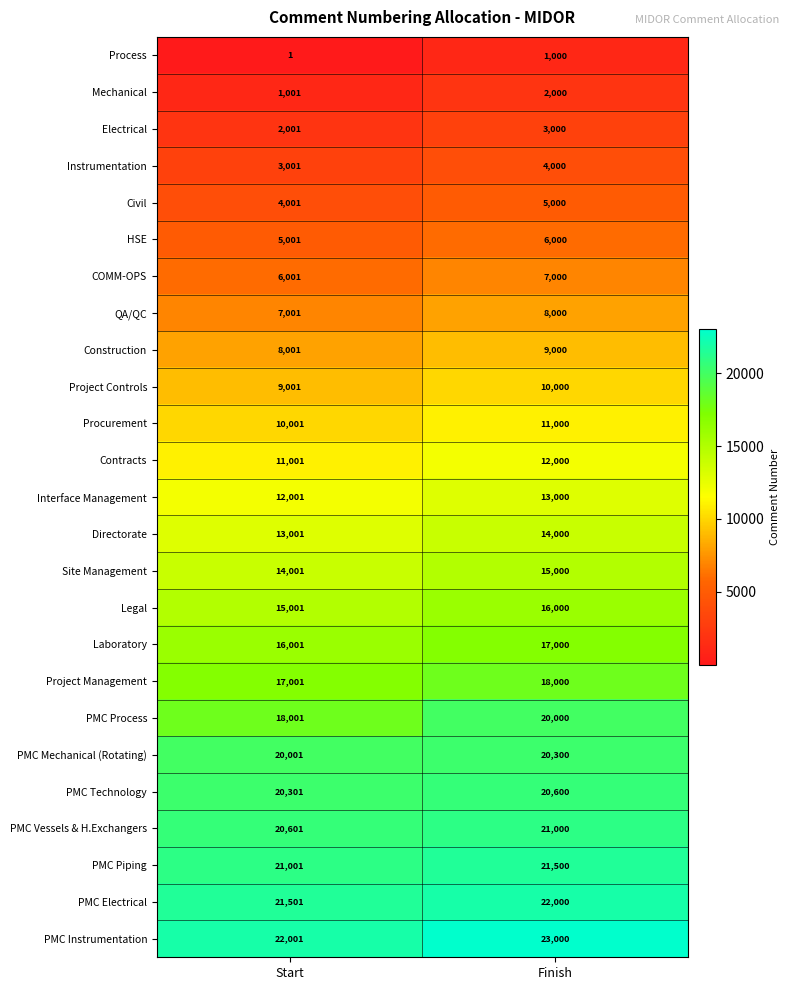

List the series in order of their peak value, highest first.

PMC Instrumentation, PMC Electrical, PMC Piping, PMC Vessels & H.Exchangers, PMC Technology, PMC Mechanical (Rotating), PMC Process, Project Management, Laboratory, Legal, Site Management, Directorate, Interface Management, Contracts, Procurement, Project Controls, Construction, QA/QC, COMM-OPS, HSE, Civil, Instrumentation, Electrical, Mechanical, Process